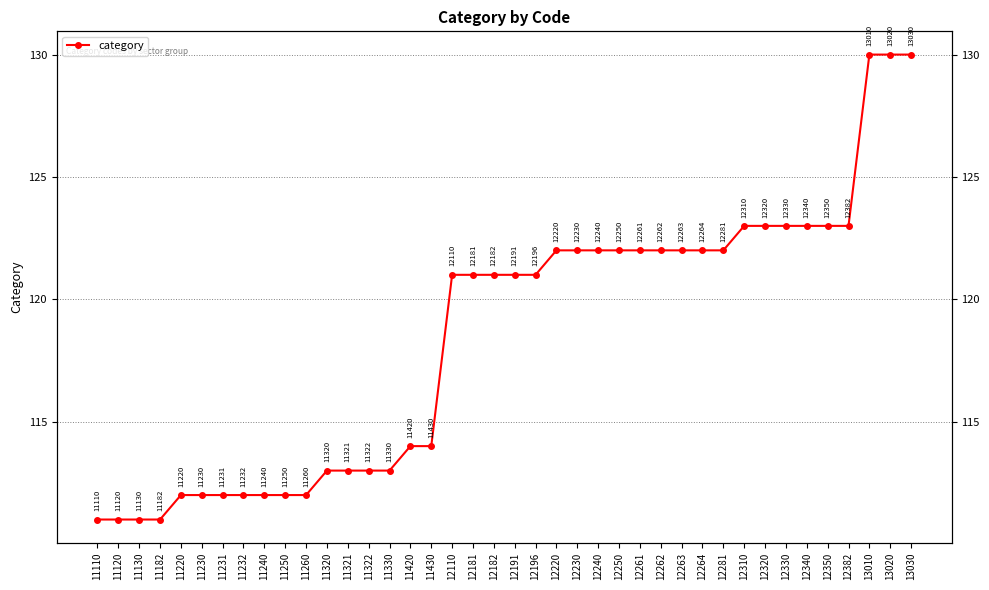

What is the greatest value displayed?

130